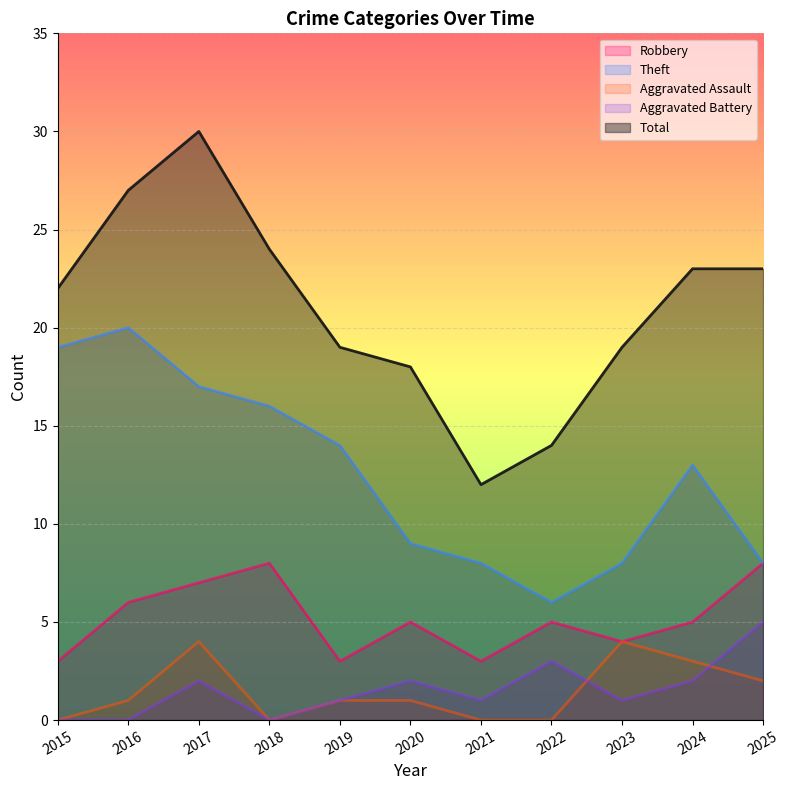

Reading left to right, extract all data points from this chart.

Robbery: 2015=3	2016=6	2017=7	2018=8	2019=3	2020=5	2021=3	2022=5	2023=4	2024=5	2025=8
Theft: 2015=19	2016=20	2017=17	2018=16	2019=14	2020=9	2021=8	2022=6	2023=8	2024=13	2025=8
Aggravated Assault: 2015=0	2016=1	2017=4	2018=0	2019=1	2020=1	2021=0	2022=0	2023=4	2024=3	2025=2
Aggravated Battery: 2015=0	2016=0	2017=2	2018=0	2019=1	2020=2	2021=1	2022=3	2023=1	2024=2	2025=5
Total: 2015=22	2016=27	2017=30	2018=24	2019=19	2020=18	2021=12	2022=14	2023=19	2024=23	2025=23